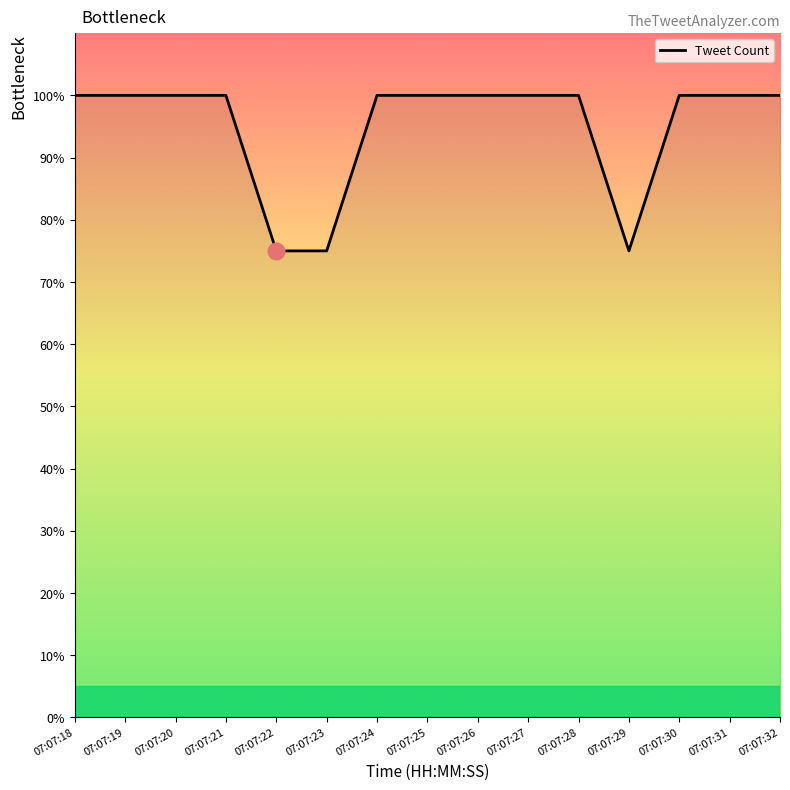

True or false: the data shows 137 at 07:07:24.

False